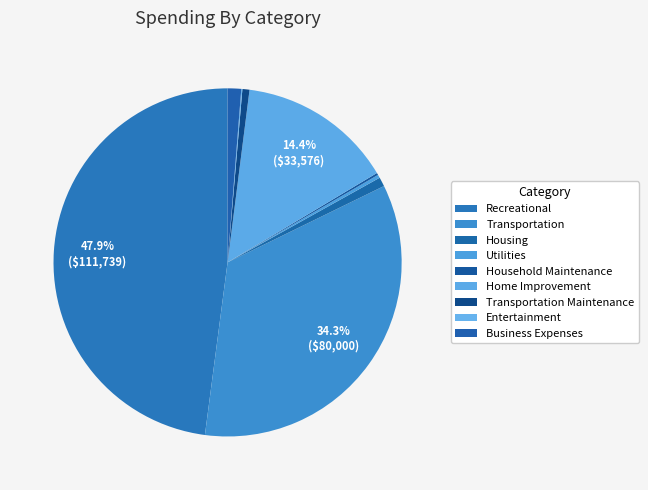

How much of the chart is everything except Home Improvement?

85.6%